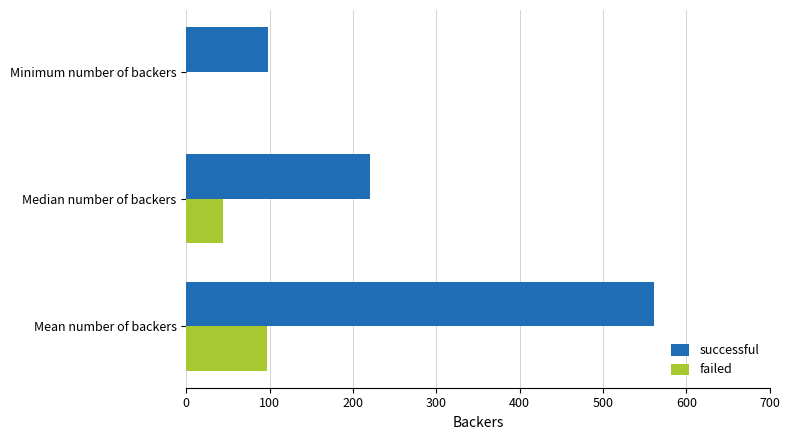

What is the sum of all failed values?

141.0